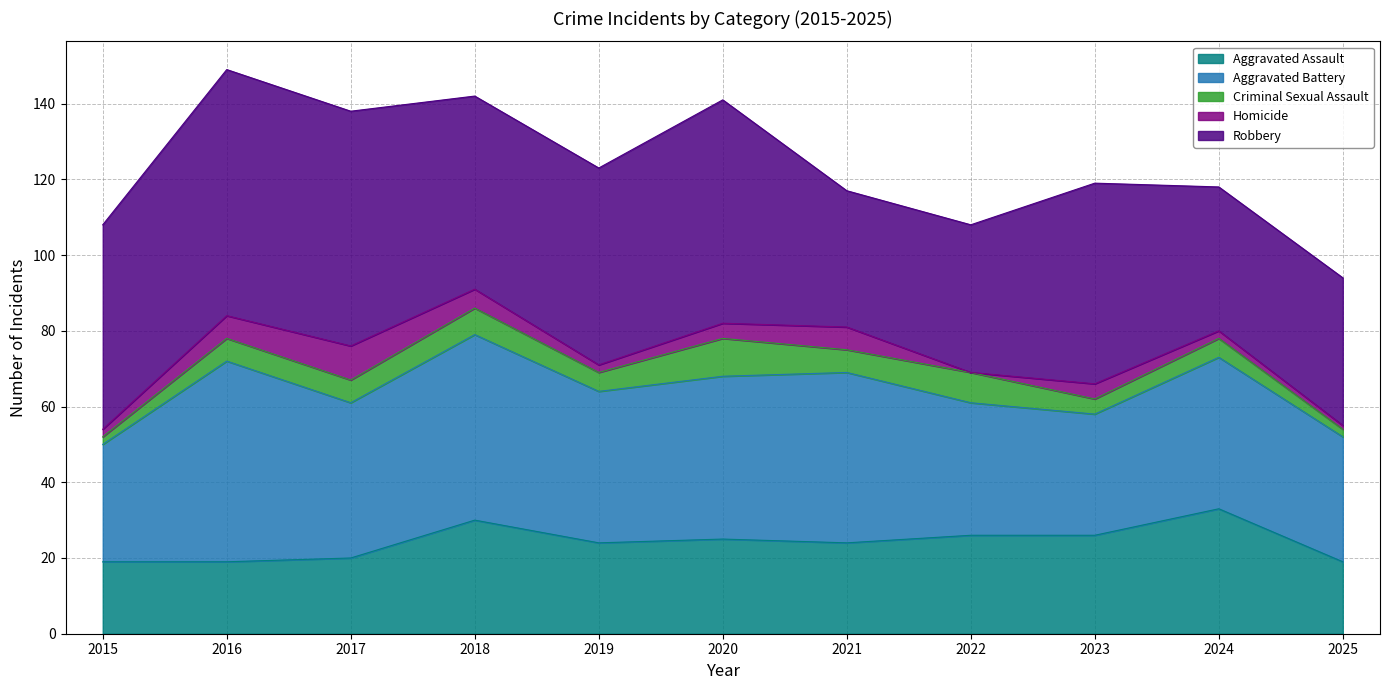

At which category is the sum across all series the highest?

2016